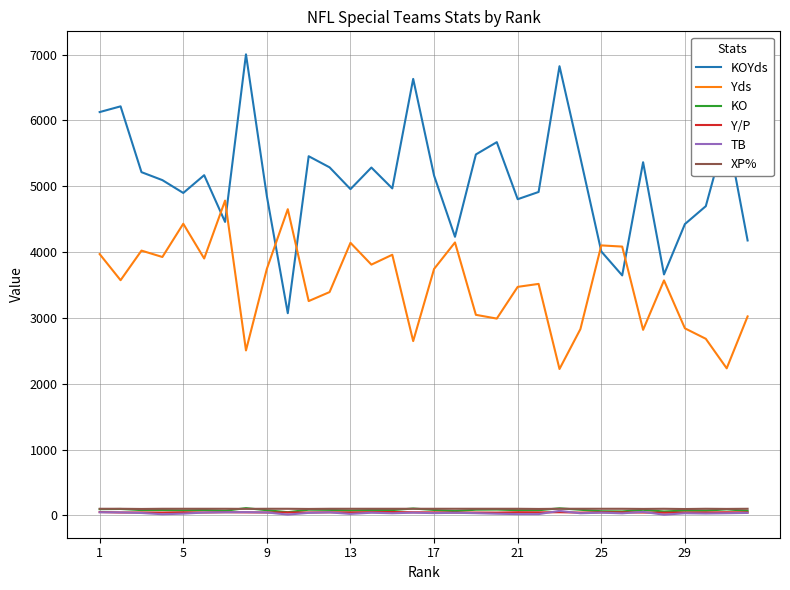

Which series has the widest spread of values?

KOYds